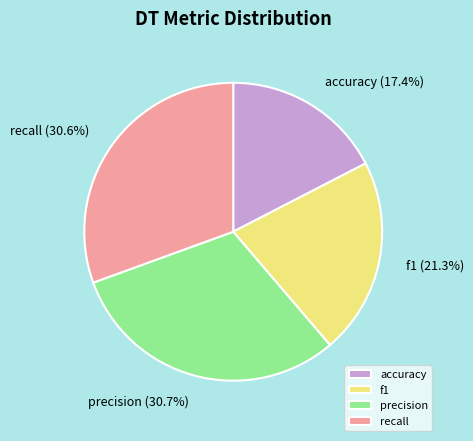

Is accuracy the majority of the pie?

No